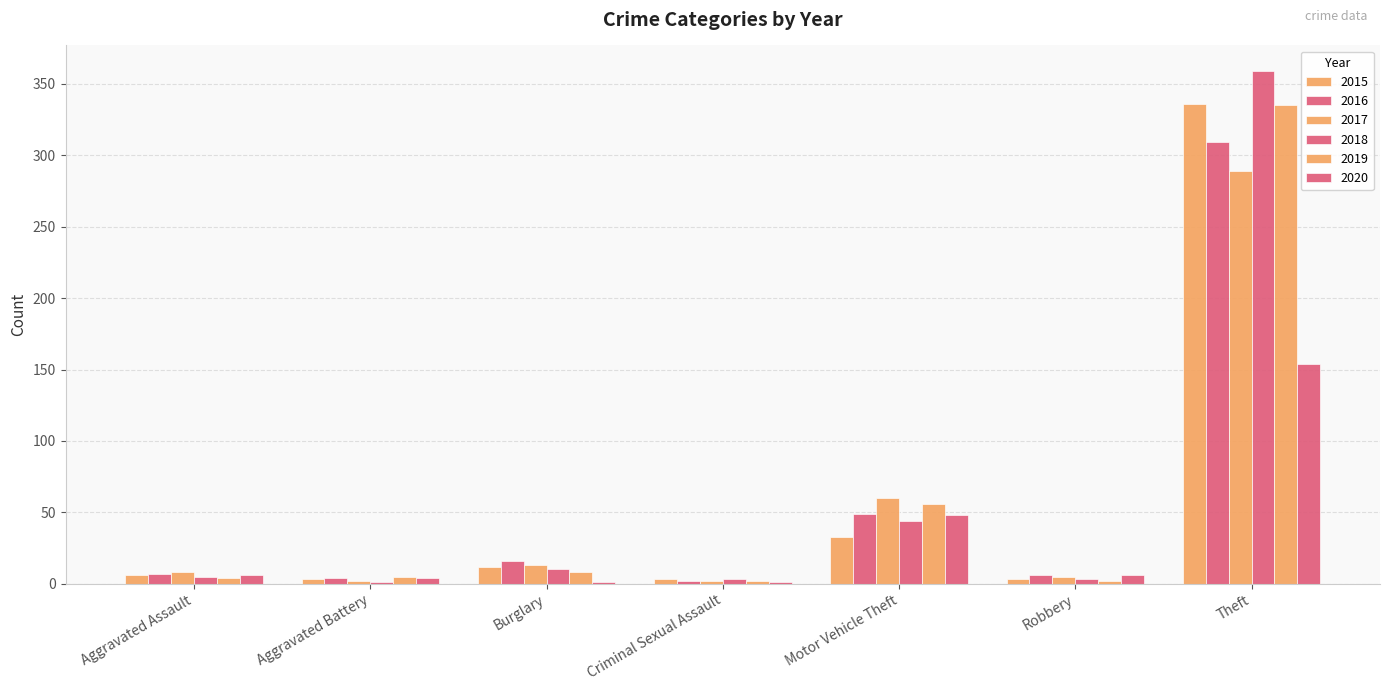

True or false: 2019 has a value of 3 at Robbery.

False